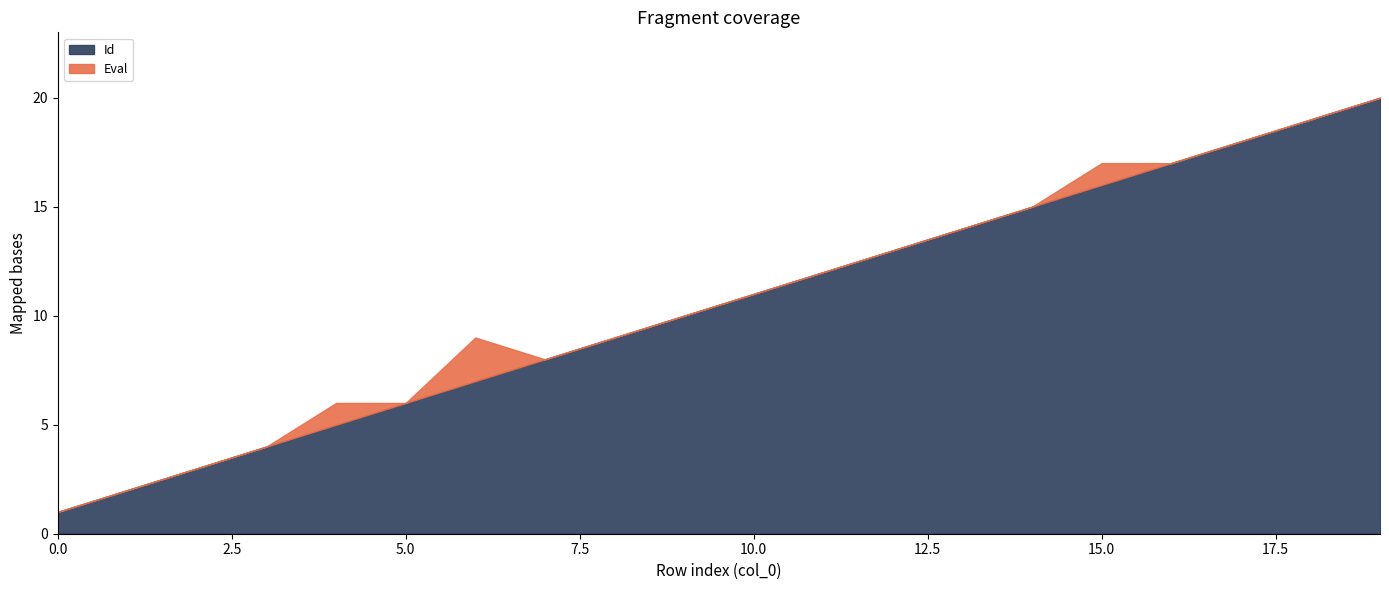

Does the chart display data point markers on the line(s)?

No